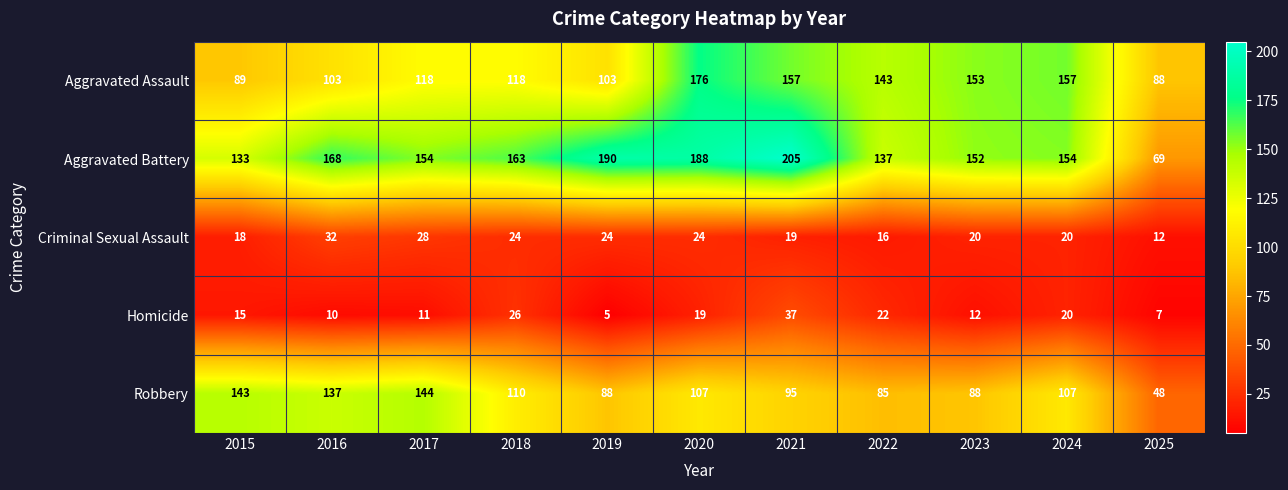

Which label corresponds to the smallest value in the chart?

2019